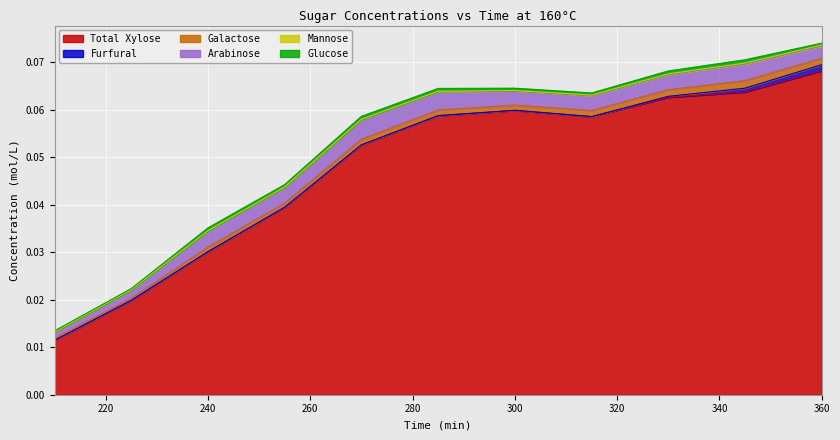

What is the total value across all series at 360?

0.1